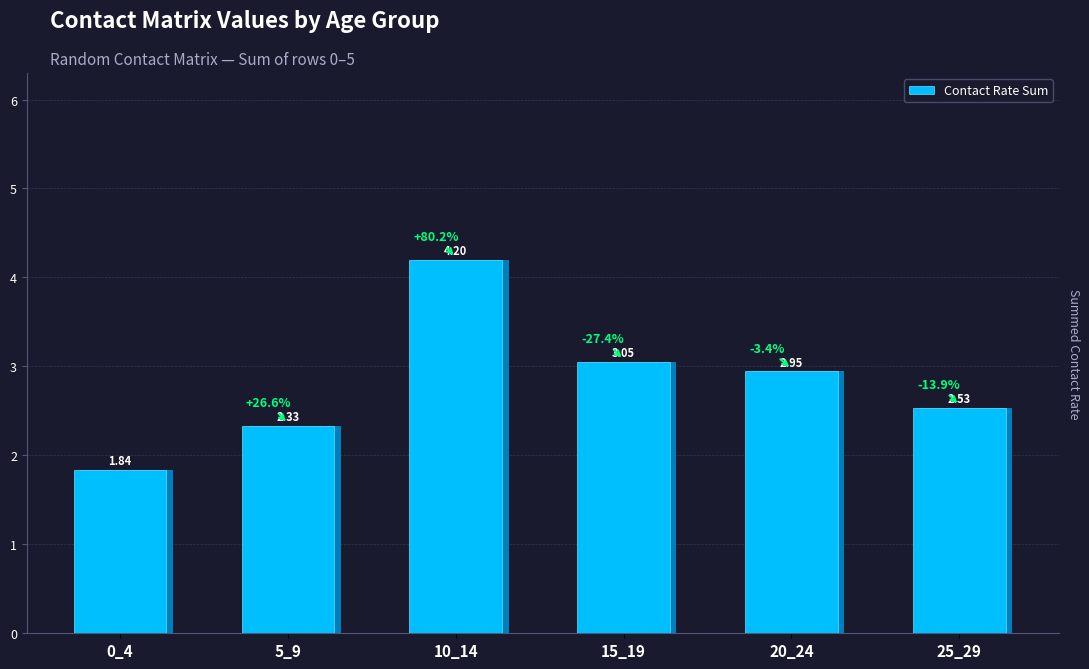

Which has a higher value, 20_24 or 0_4?

20_24